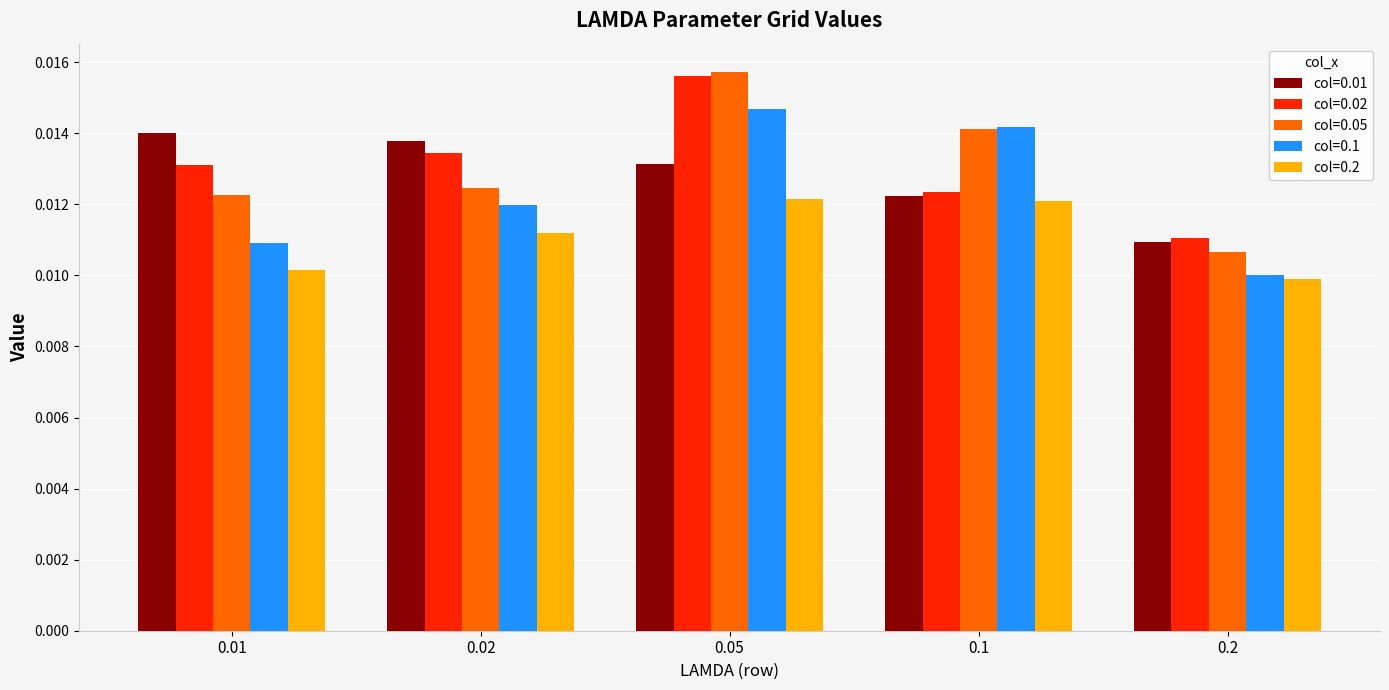

Which series has the largest range (max minus min)?

col=0.05